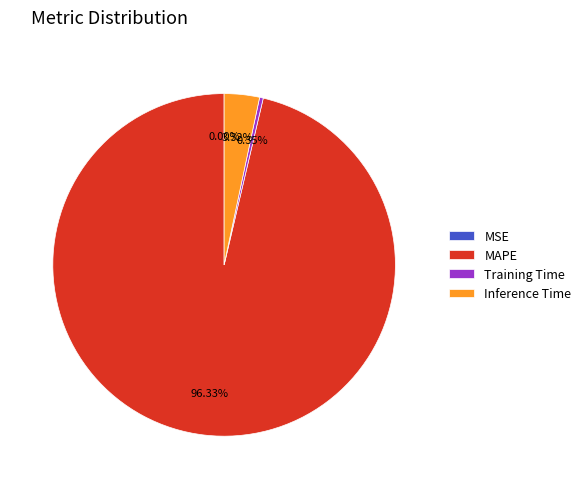

Is it true that MAPE is 96% of the pie?

True